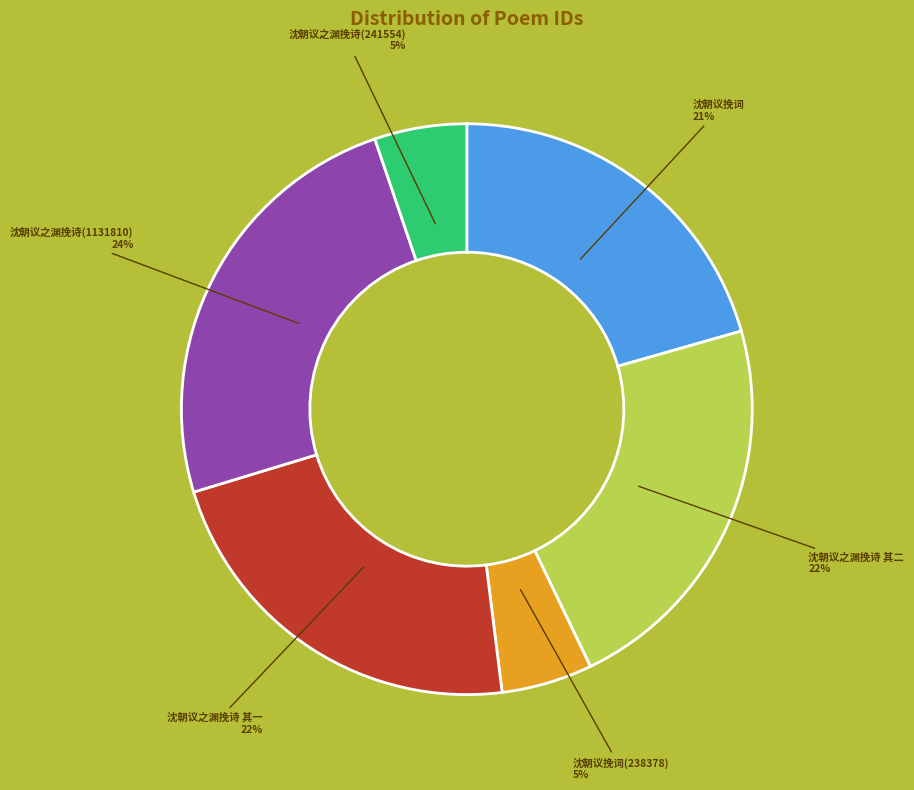

To the nearest percent, what is the difference between the largest and smallest slice percentages?

19%